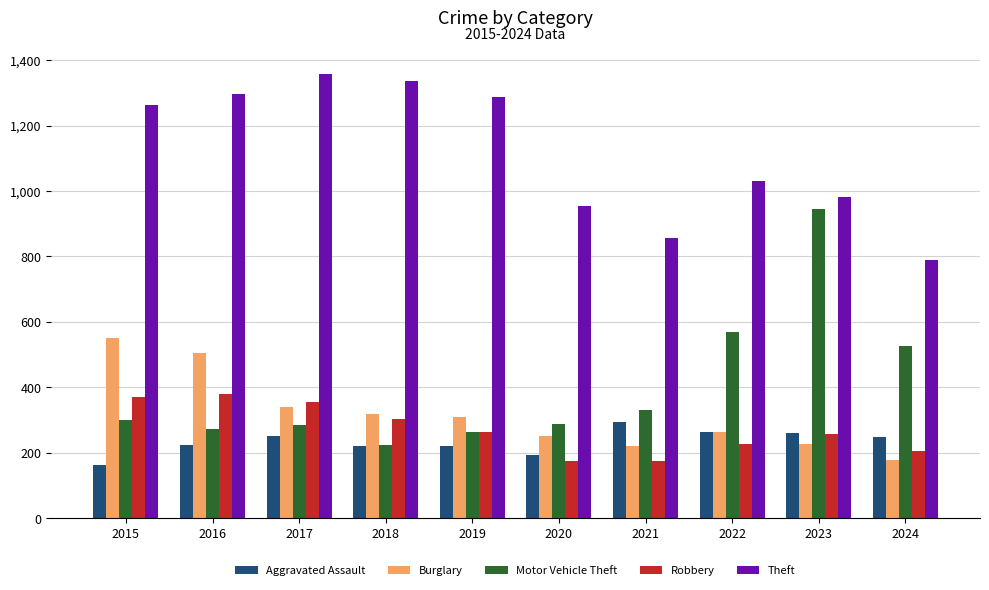

At how many categories does at least one series exceed 1313?

2